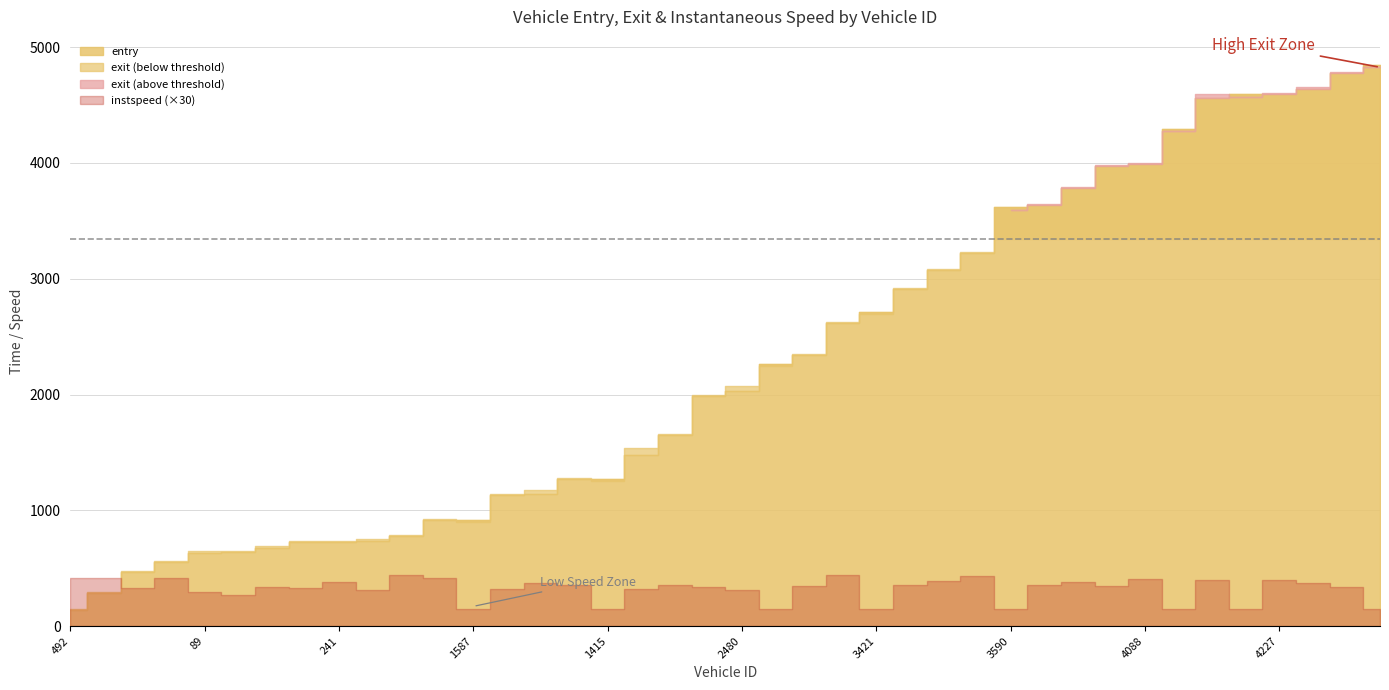

In exit, how many points are lower than both neighbors (excluding endpoints)?

3